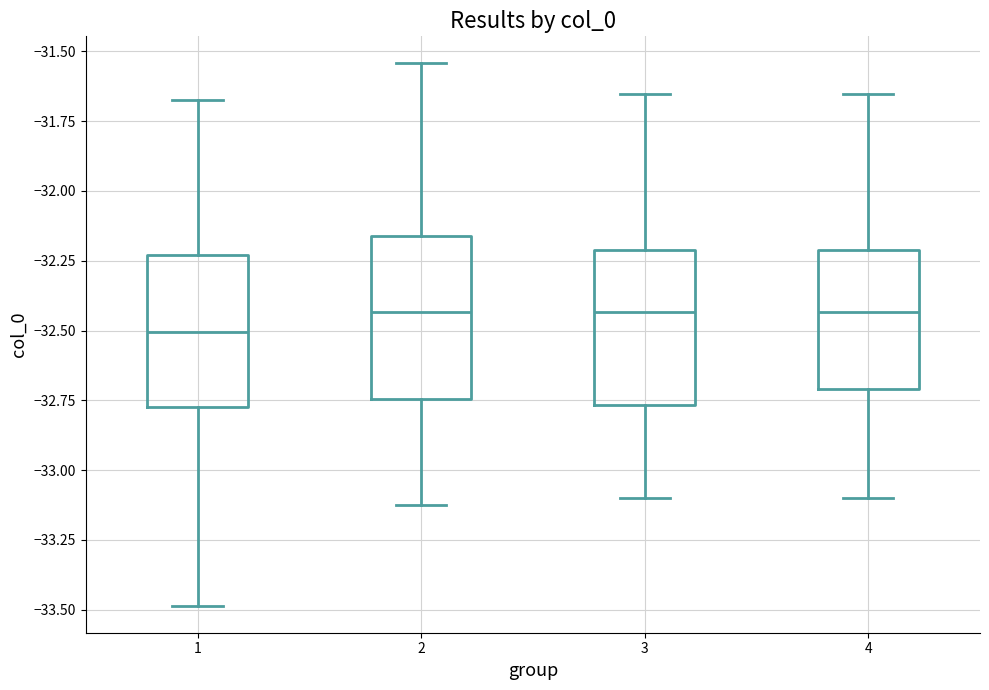

Where does the median line of the box at x = 3 sit on the y-axis? The values are not printed on the chart, so give them approximately, as read against the axis.

-32.45